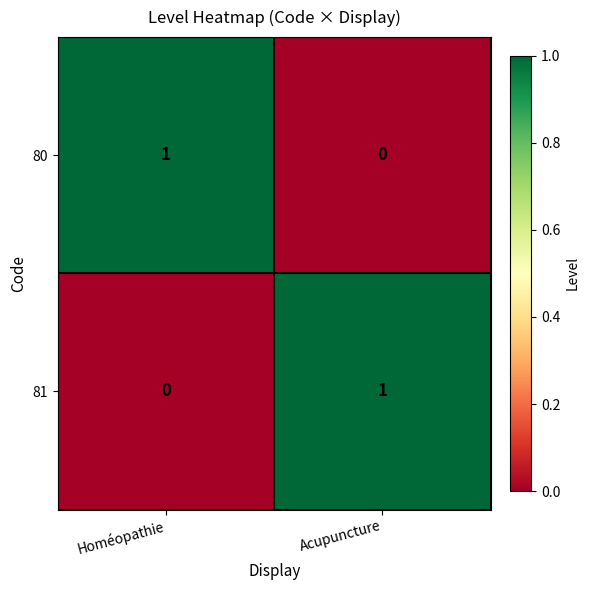

Is it true that 80 equals 0 at Acupuncture?

True